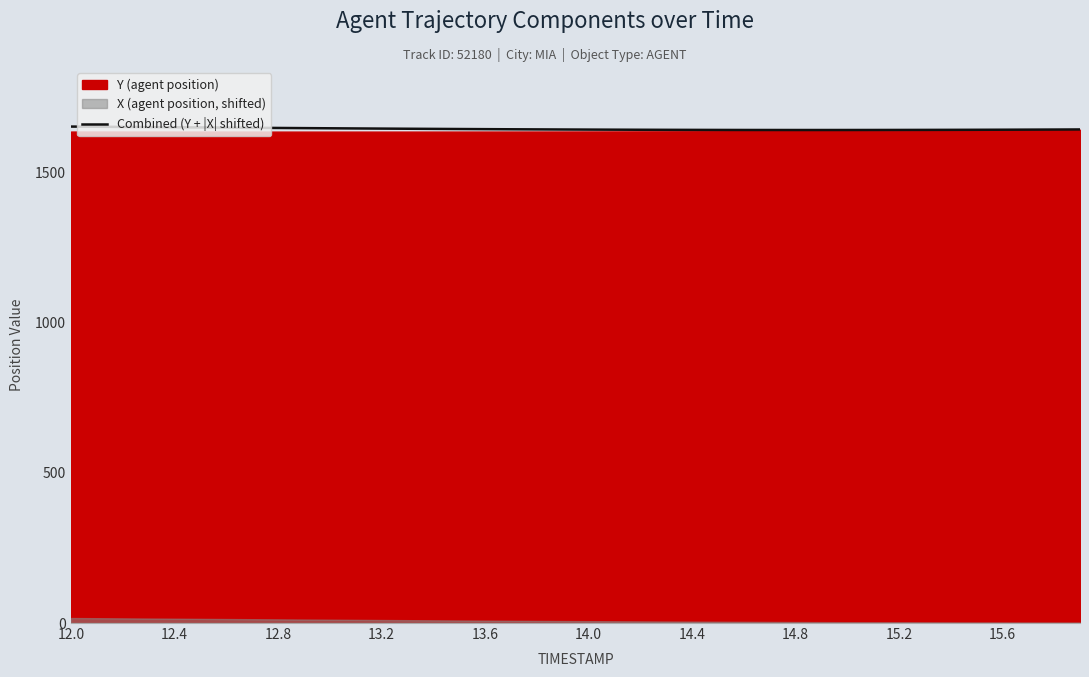

The value at 14 is 1644.8. True or false?

True